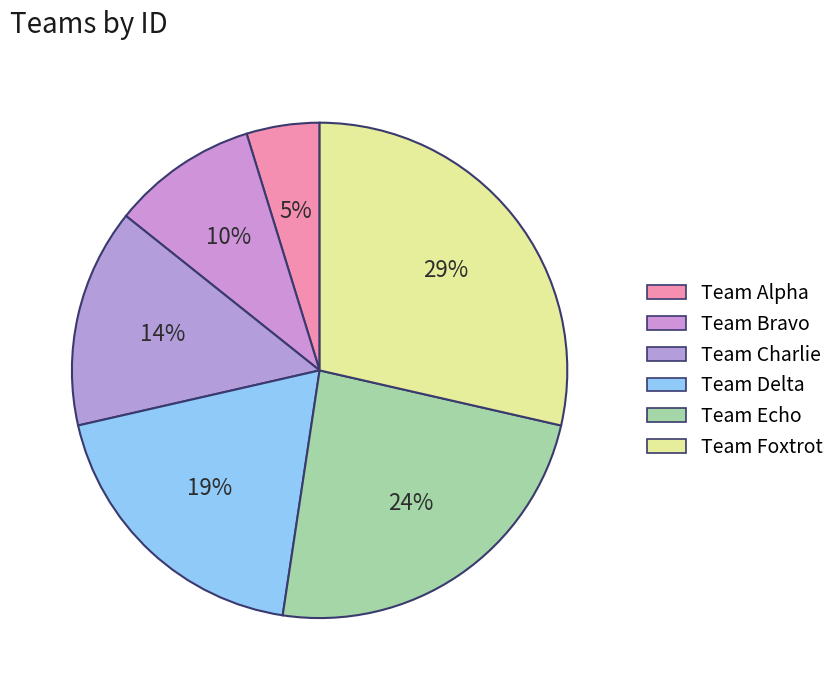

How many segments does this pie chart have?

6